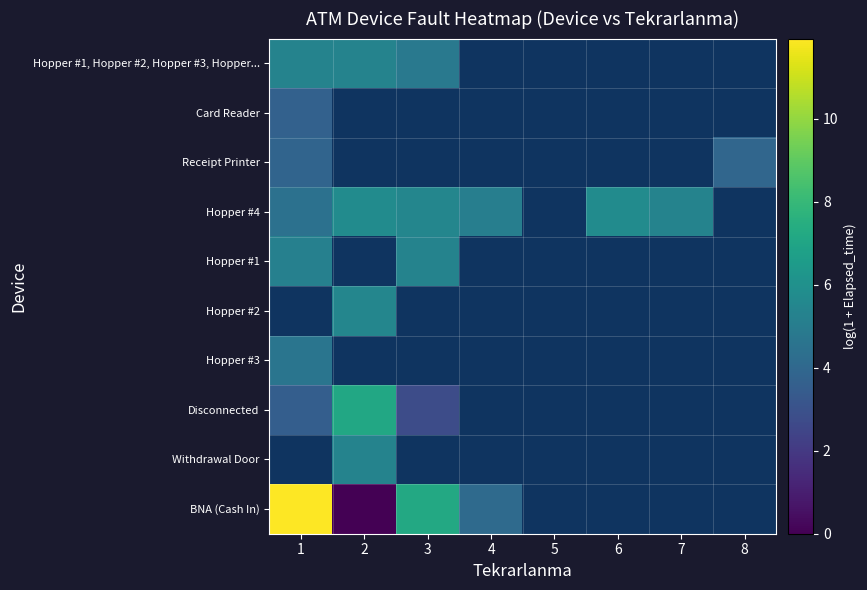

Which series has the largest range (max minus min)?

BNA (Cash In)